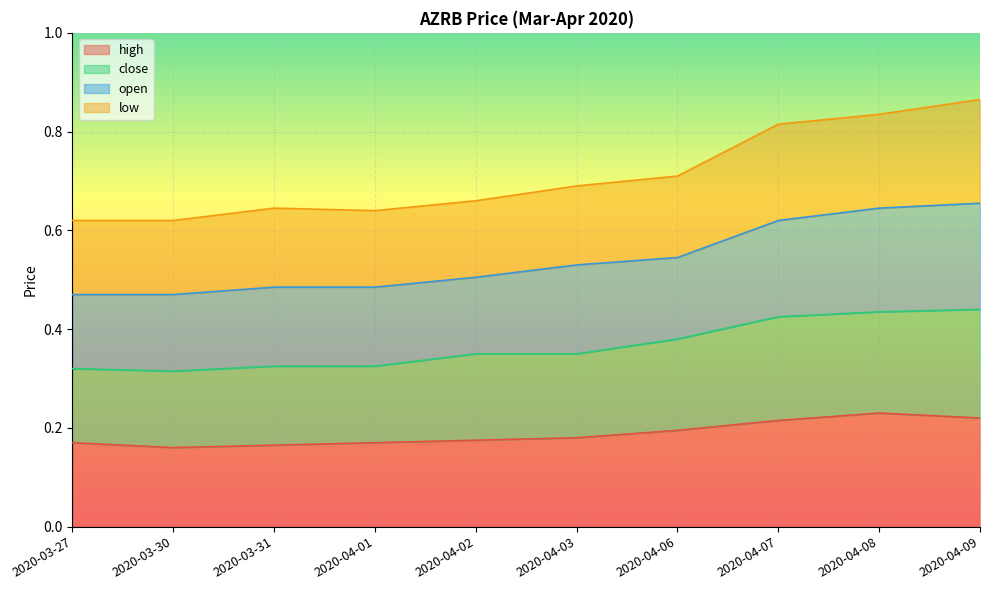

What is the label of the 8th point from the right?

2020-03-31